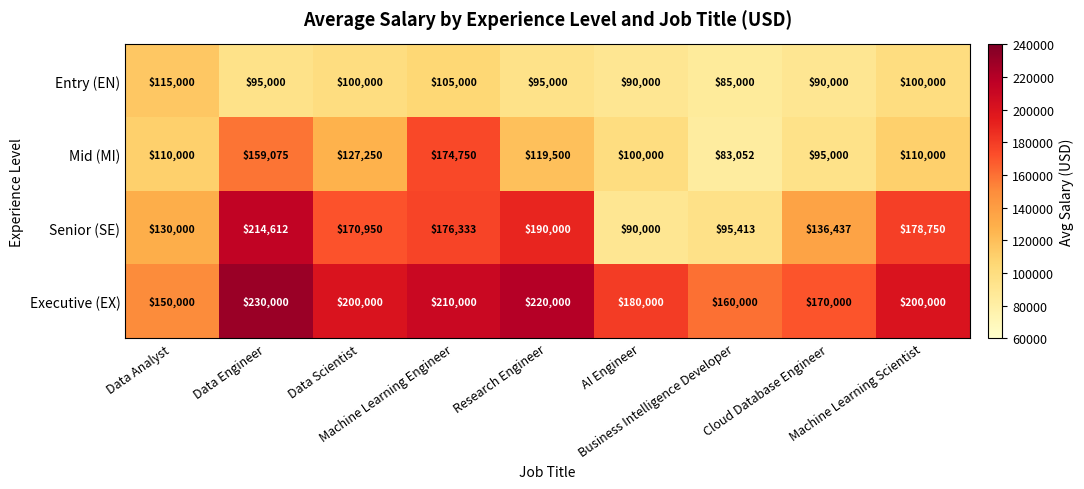

Which series has the largest total across all categories?

Executive (EX)